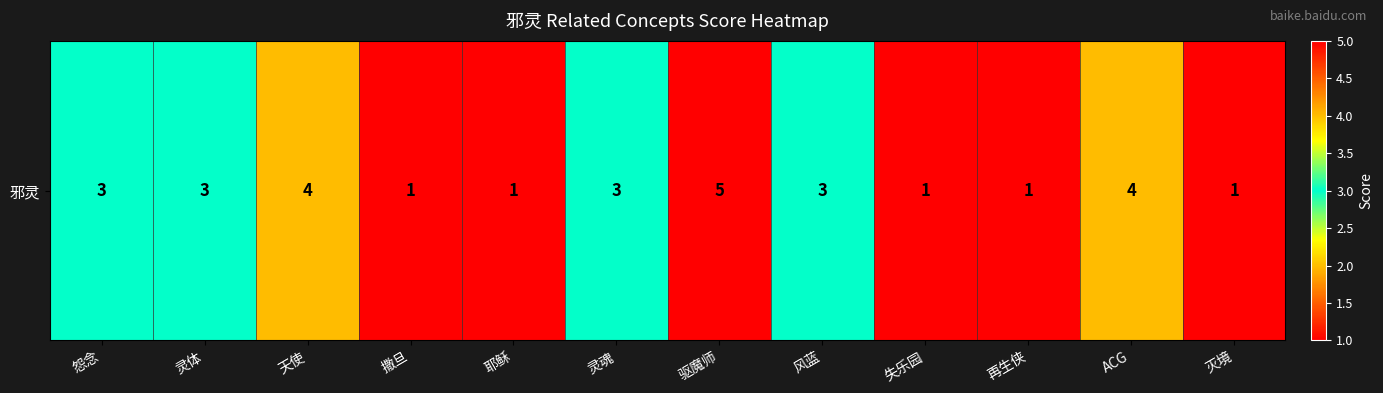

True or false: the data shows 2 at 失乐园.

False